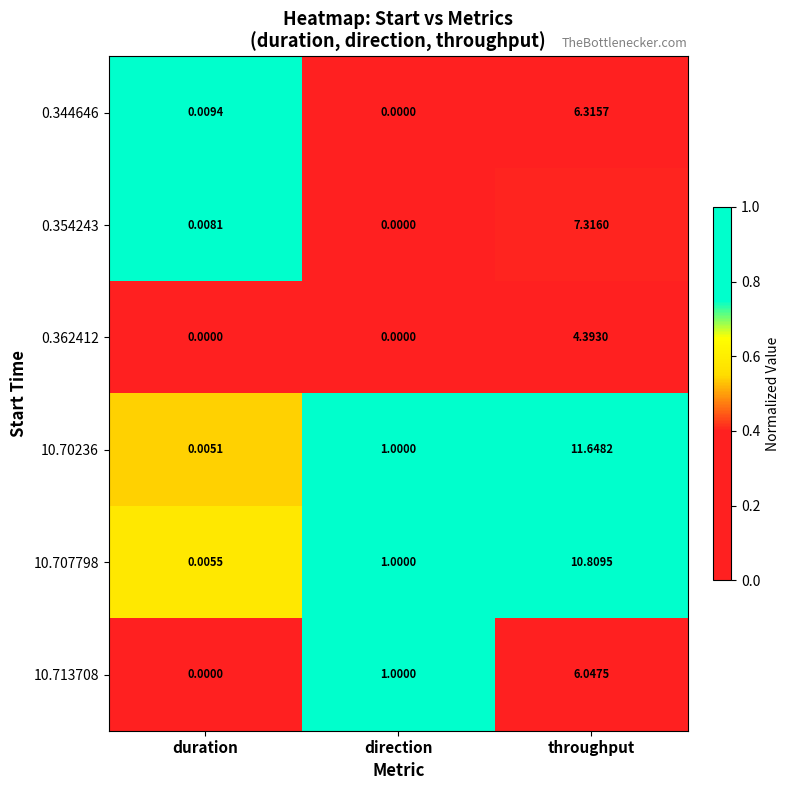

What is the total value across all series at throughput?

46.5